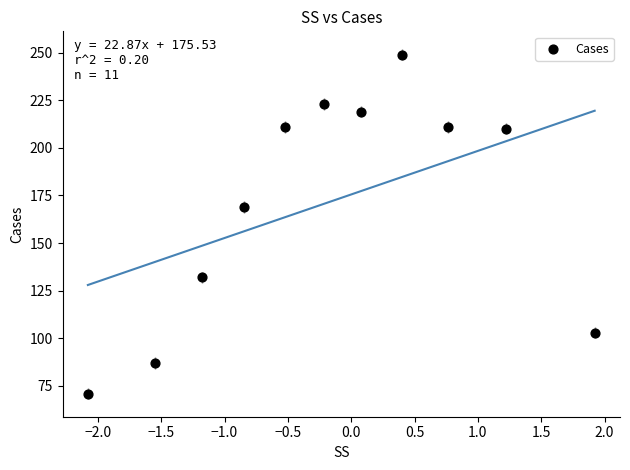

What Y value in the scatter plot is closest to 160?

169